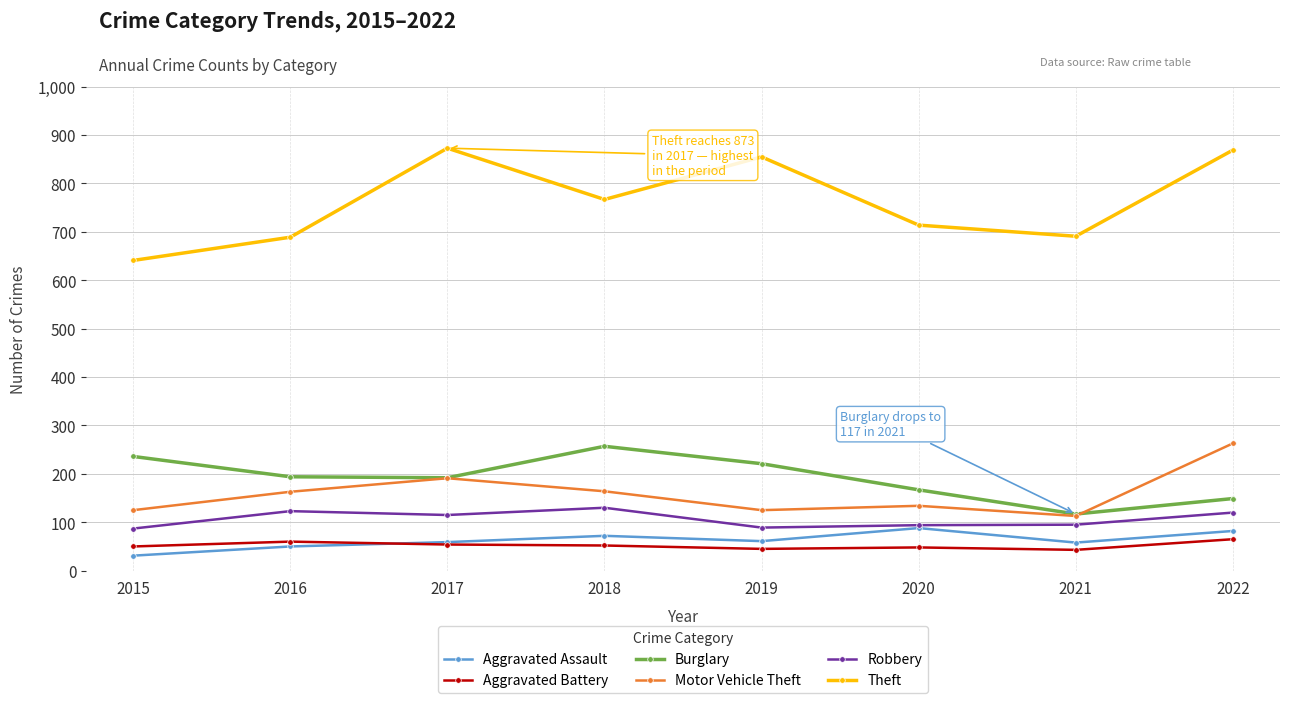

What is the difference between the second highest and minimum values in the Motor Vehicle Theft series?

78